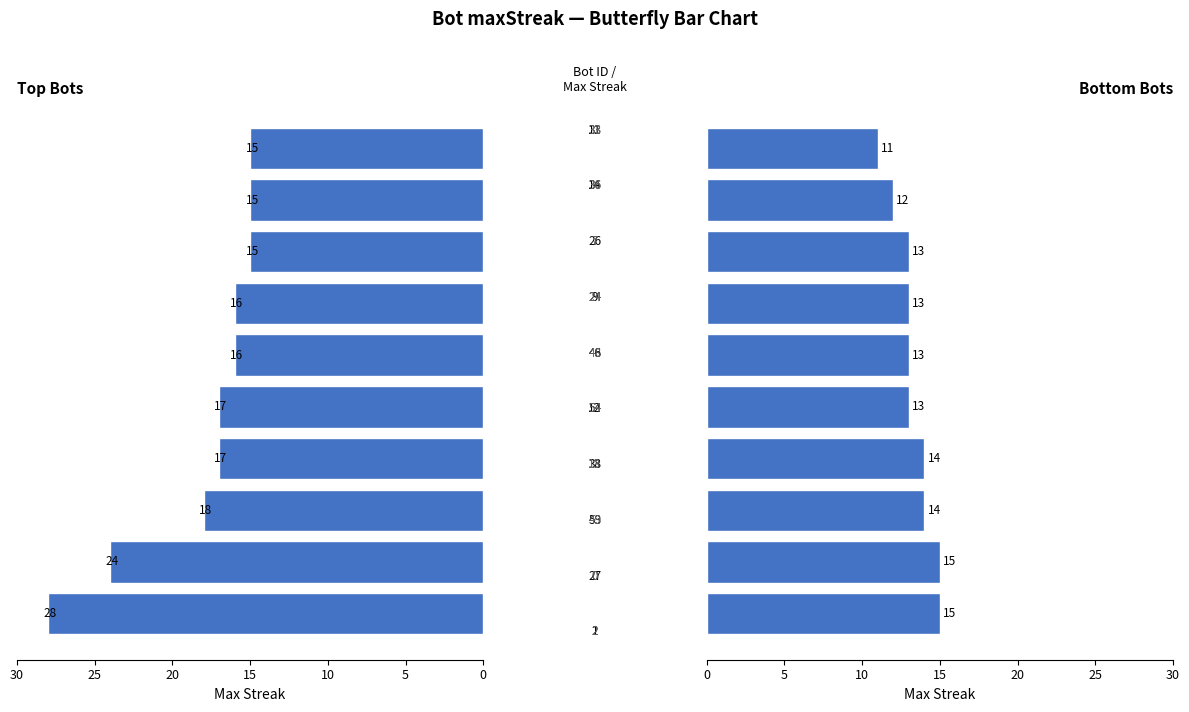

What is the label of the 5th bar from the left?

20